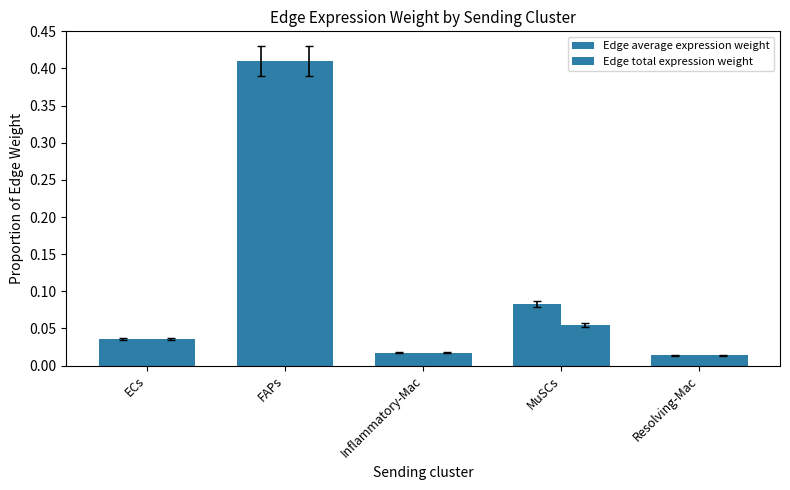

Rank the series at FAPs from highest to lowest value.

Edge average expression weight, Edge total expression weight